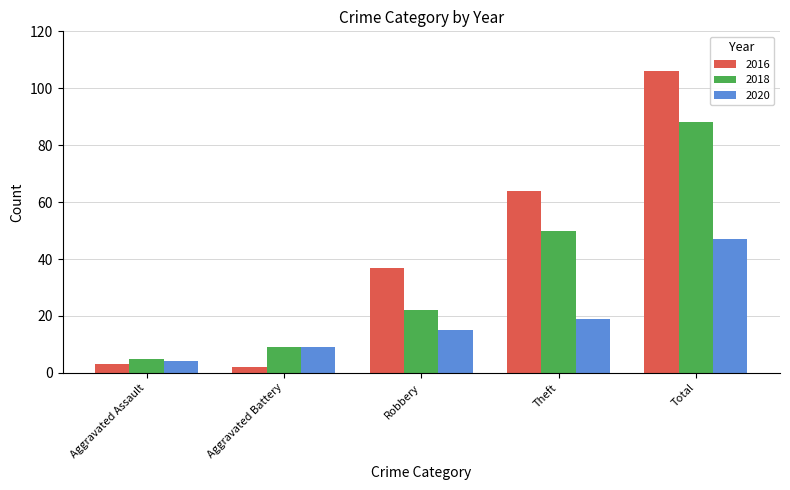

What is the difference between the highest and lowest values at Total?

59